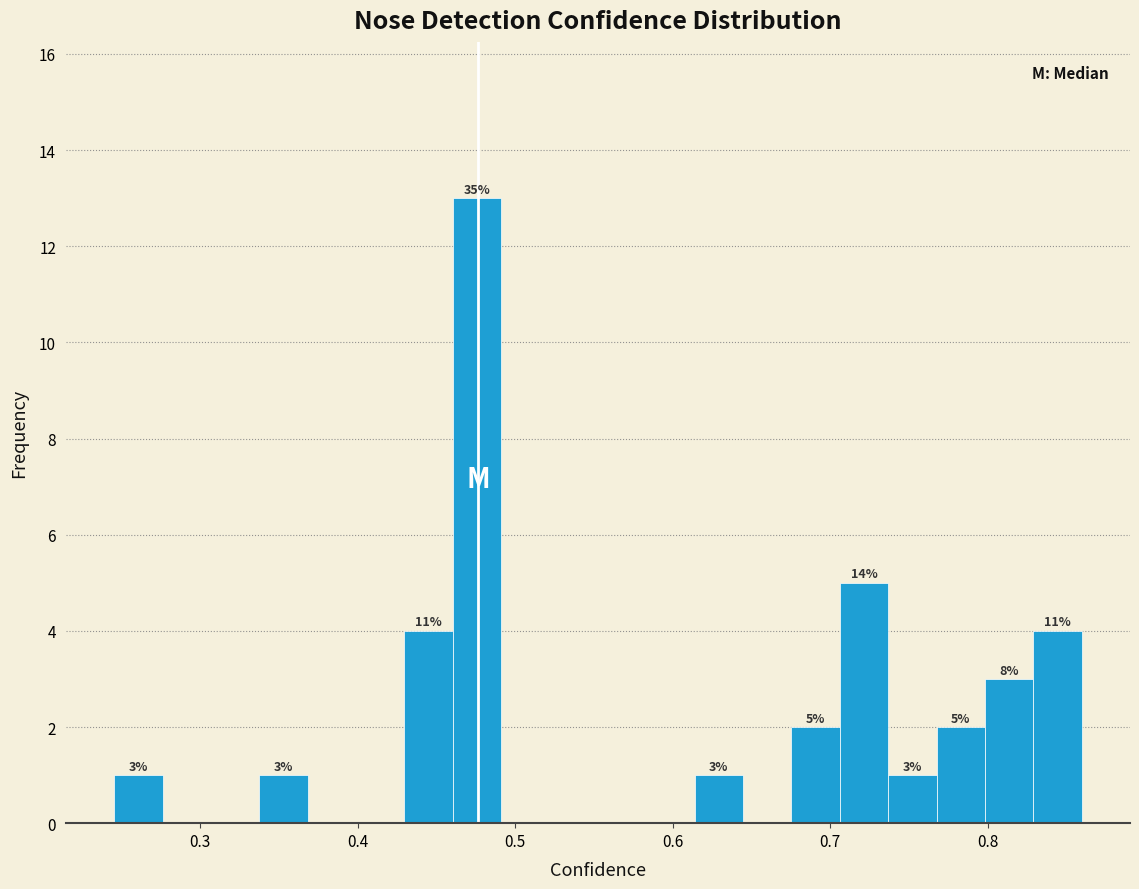

Read against the x-axis, roughly where is the centre of the tallest bar?

0.48